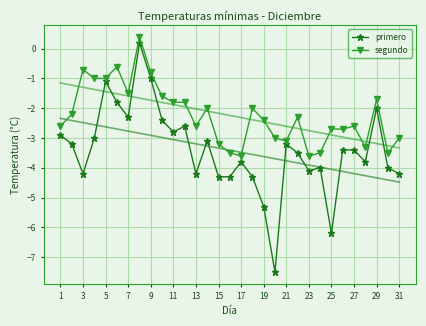

Which series has the widest spread of values?

primero